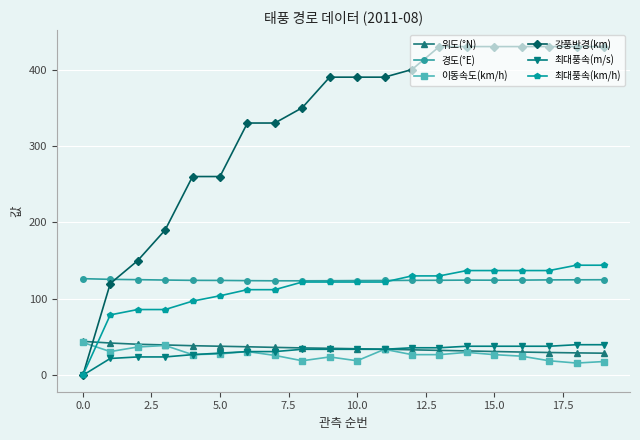

Which series has the largest total across all categories?

강풍반경(km)